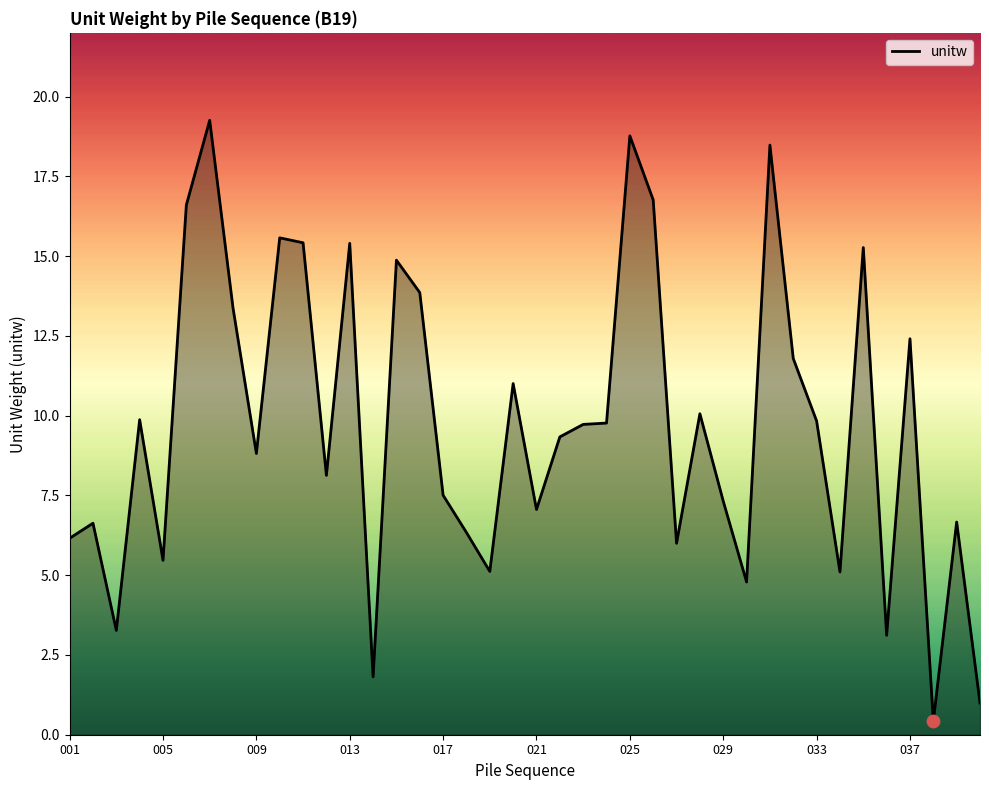

What is the greatest value displayed?

19.3